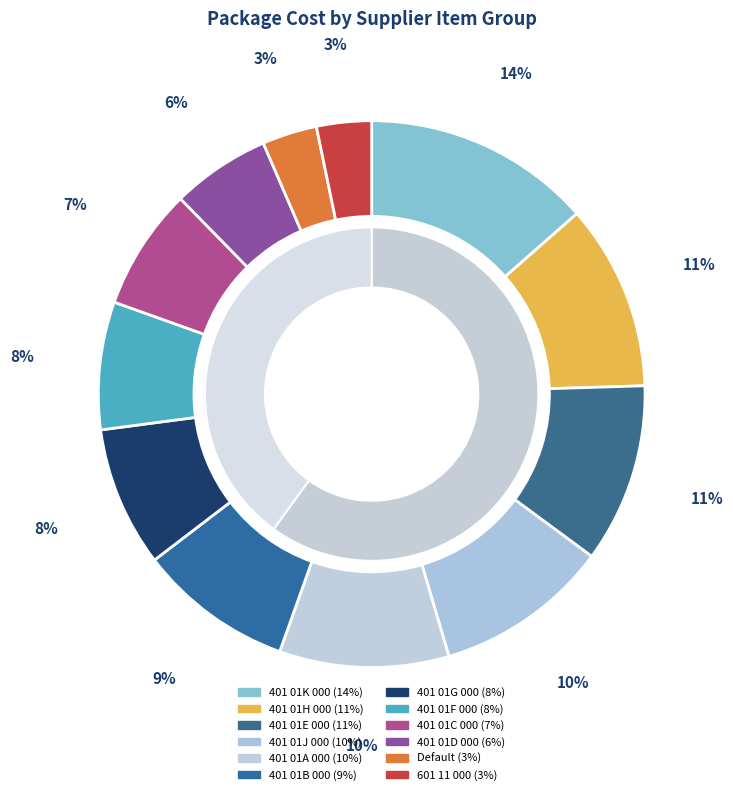

Which category has the smallest portion of the pie?

Default